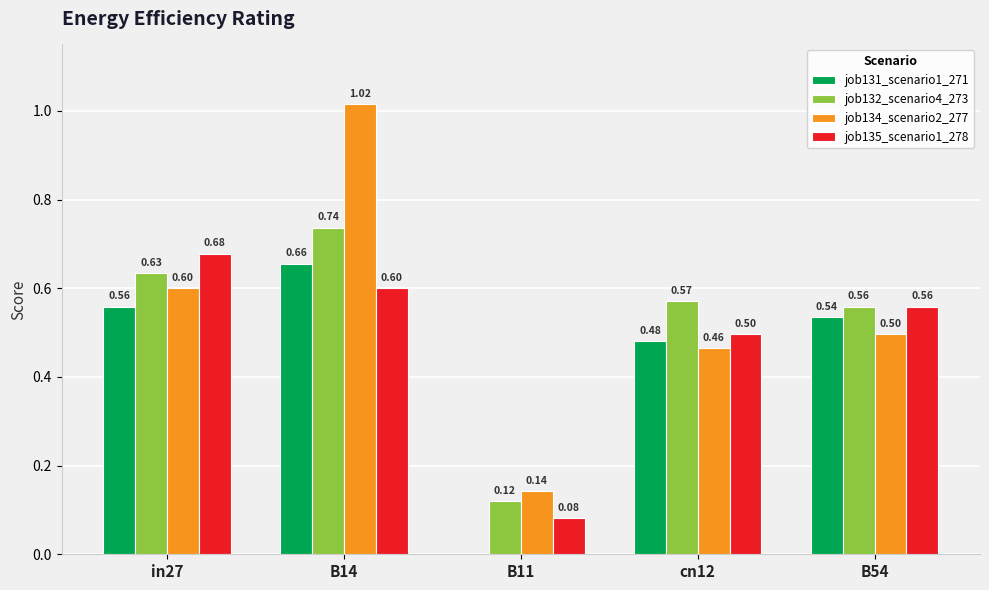

Which series changed the most between in27 and B54?

job135_scenario1_278